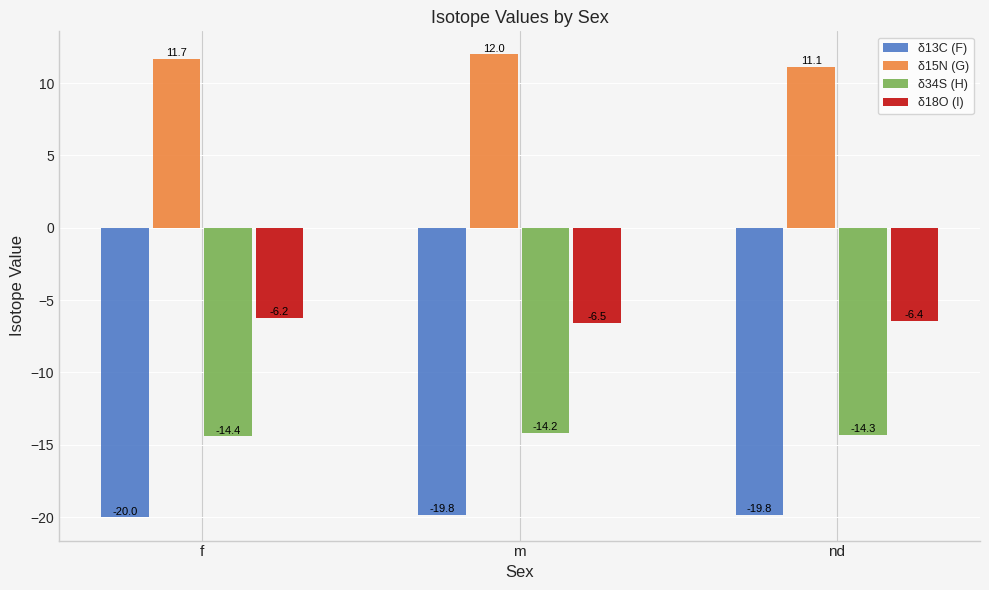

Which series has the largest total across all categories?

δ15N (G)